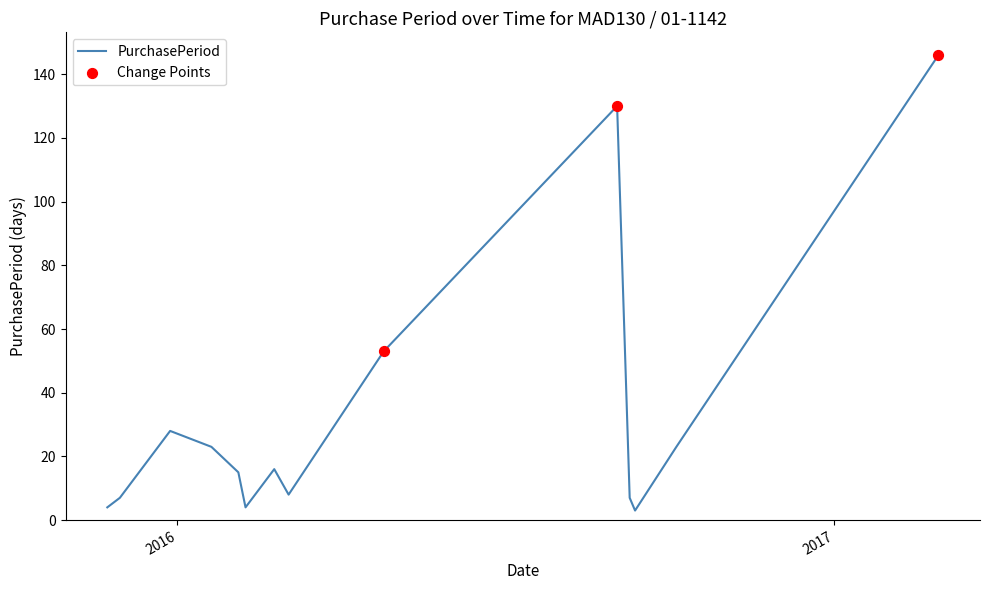

What is the difference between the maximum and minimum values?

143